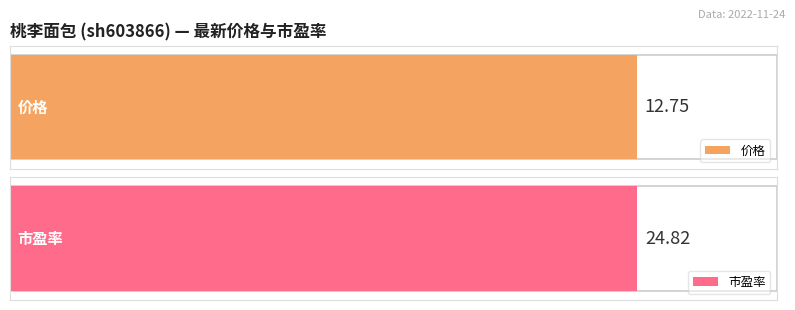

What is the value of the 市盈率 bar at the 1st from the left?

24.8